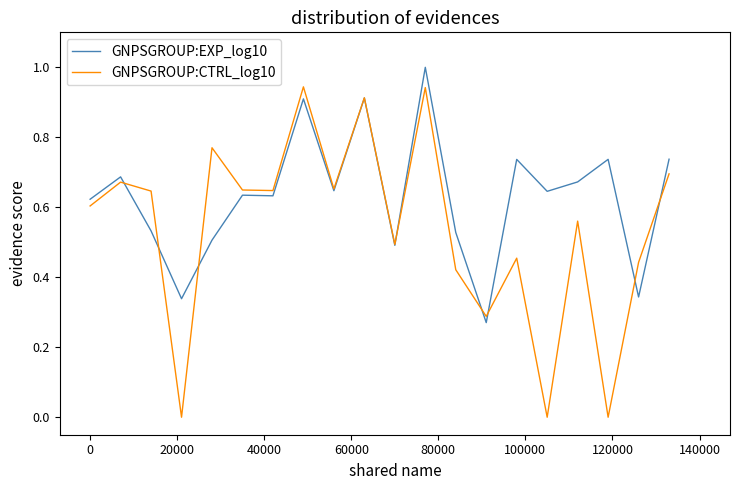

Which series has the widest spread of values?

GNPSGROUP:CTRL_log10